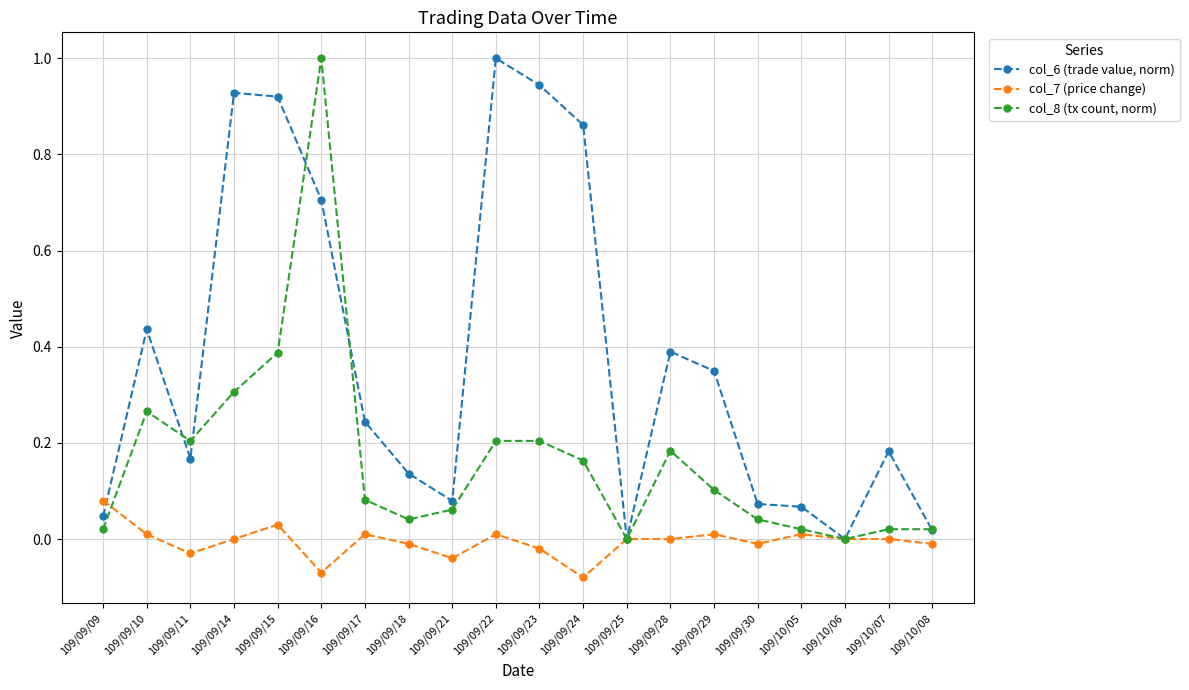

What position from the left is 109/09/14?

4